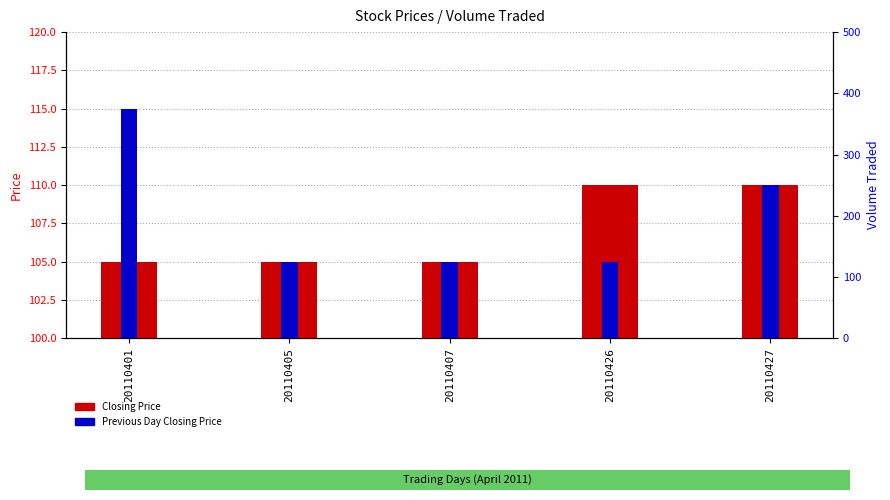

What is the difference between the maximum and minimum values in the Closing Price series?

5